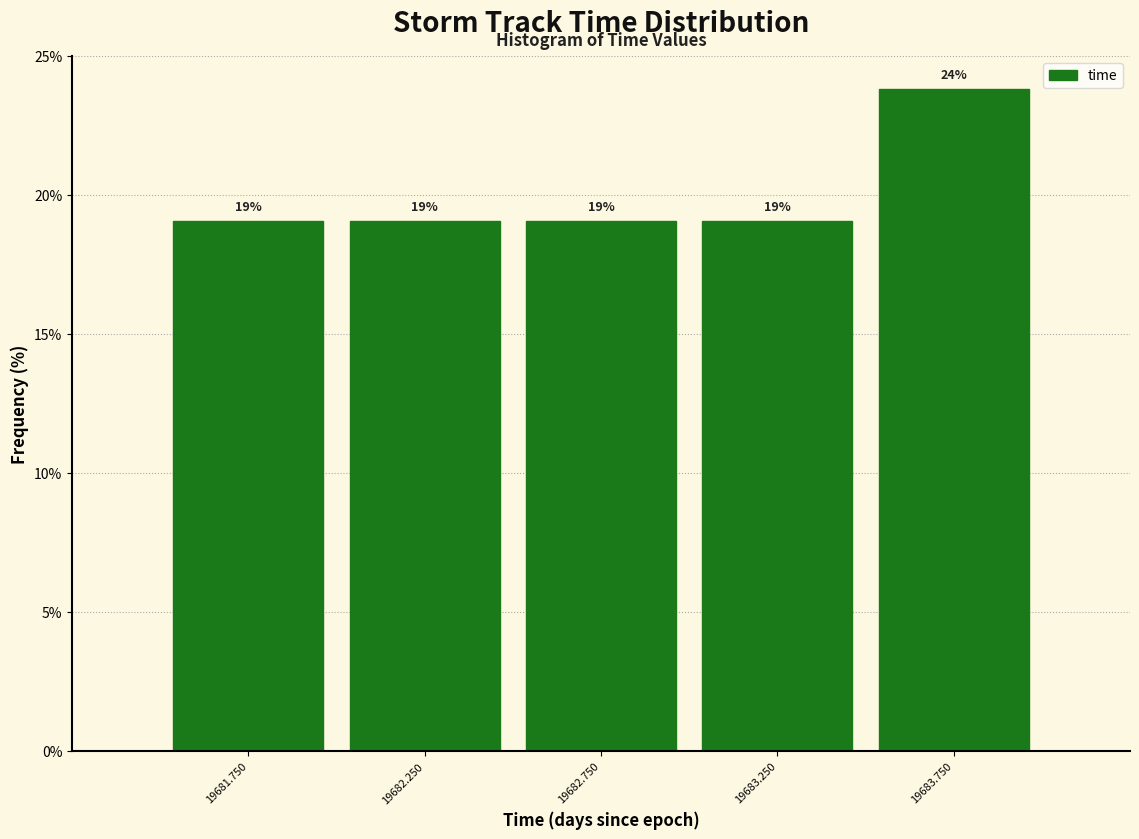

Over which range of the x-axis is the bar tallest?

19683.5 to 19684.0